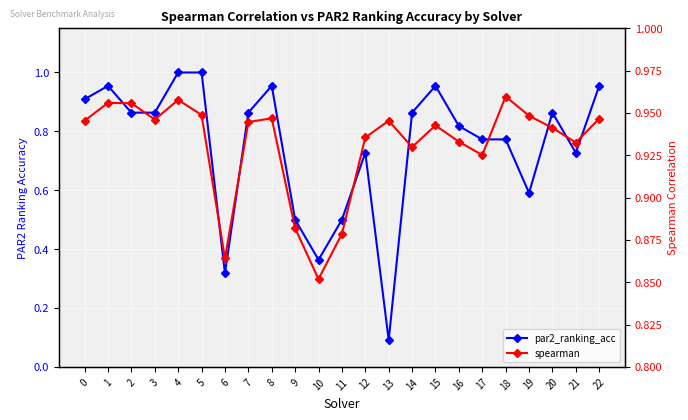

After their last crossing, which series has the higher values: spearman or par2_ranking_acc?

par2_ranking_acc